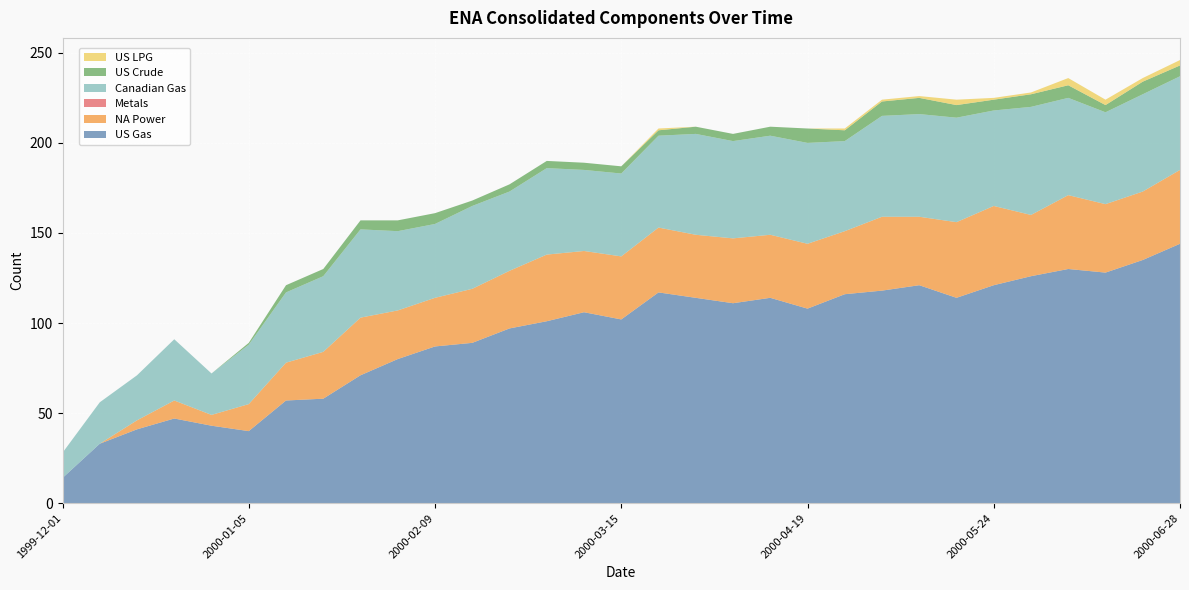

Reading right to left, transcribe all the data shown in this chart.

US Gas: 2000-06-28=144	2000-06-21=135	2000-06-14=128	2000-06-07=130	2000-05-31=126	2000-05-24=121	2000-05-17=114	2000-05-10=121	2000-05-03=118	2000-04-26=116	2000-04-19=108	2000-04-12=114	2000-04-05=111	2000-03-29=114	2000-03-22=117	2000-03-15=102	2000-03-08=106	2000-03-01=101	2000-02-23=97	2000-02-16=89	2000-02-09=87	2000-02-02=80	2000-01-26=71	2000-01-19=58	2000-01-12=57	2000-01-05=40	1999-12-29=43	1999-12-22=47	1999-12-15=41	1999-12-08=33	1999-12-01=14
NA Power: 2000-06-28=41	2000-06-21=38	2000-06-14=38	2000-06-07=41	2000-05-31=34	2000-05-24=44	2000-05-17=42	2000-05-10=38	2000-05-03=41	2000-04-26=35	2000-04-19=36	2000-04-12=35	2000-04-05=36	2000-03-29=35	2000-03-22=36	2000-03-15=35	2000-03-08=34	2000-03-01=37	2000-02-23=32	2000-02-16=30	2000-02-09=27	2000-02-02=27	2000-01-26=32	2000-01-19=26	2000-01-12=21	2000-01-05=15	1999-12-29=6	1999-12-22=10	1999-12-15=5	1999-12-08=0	1999-12-01=0
Metals: 2000-06-28=0	2000-06-21=0	2000-06-14=0	2000-06-07=0	2000-05-31=0	2000-05-24=0	2000-05-17=0	2000-05-10=0	2000-05-03=0	2000-04-26=0	2000-04-19=0	2000-04-12=0	2000-04-05=0	2000-03-29=0	2000-03-22=0	2000-03-15=0	2000-03-08=0	2000-03-01=0	2000-02-23=0	2000-02-16=0	2000-02-09=0	2000-02-02=0	2000-01-26=0	2000-01-19=0	2000-01-12=0	2000-01-05=0	1999-12-29=0	1999-12-22=0	1999-12-15=0	1999-12-08=0	1999-12-01=0
Canadian Gas: 2000-06-28=52	2000-06-21=54	2000-06-14=51	2000-06-07=54	2000-05-31=60	2000-05-24=53	2000-05-17=58	2000-05-10=57	2000-05-03=56	2000-04-26=50	2000-04-19=56	2000-04-12=55	2000-04-05=54	2000-03-29=56	2000-03-22=51	2000-03-15=46	2000-03-08=45	2000-03-01=48	2000-02-23=44	2000-02-16=46	2000-02-09=41	2000-02-02=44	2000-01-26=49	2000-01-19=42	2000-01-12=39	2000-01-05=33	1999-12-29=23	1999-12-22=34	1999-12-15=25	1999-12-08=23	1999-12-01=14
US Crude: 2000-06-28=6	2000-06-21=7	2000-06-14=4	2000-06-07=7	2000-05-31=7	2000-05-24=6	2000-05-17=7	2000-05-10=9	2000-05-03=8	2000-04-26=6	2000-04-19=8	2000-04-12=5	2000-04-05=4	2000-03-29=4	2000-03-22=3	2000-03-15=4	2000-03-08=4	2000-03-01=4	2000-02-23=4	2000-02-16=3	2000-02-09=6	2000-02-02=6	2000-01-26=5	2000-01-19=4	2000-01-12=4	2000-01-05=1	1999-12-29=0	1999-12-22=0	1999-12-15=0	1999-12-08=0	1999-12-01=0
US LPG: 2000-06-28=3	2000-06-21=2	2000-06-14=3	2000-06-07=4	2000-05-31=1	2000-05-24=1	2000-05-17=3	2000-05-10=1	2000-05-03=1	2000-04-26=1	2000-04-19=0	2000-04-12=0	2000-04-05=0	2000-03-29=0	2000-03-22=1	2000-03-15=0	2000-03-08=0	2000-03-01=0	2000-02-23=0	2000-02-16=0	2000-02-09=0	2000-02-02=0	2000-01-26=0	2000-01-19=0	2000-01-12=0	2000-01-05=0	1999-12-29=0	1999-12-22=0	1999-12-15=0	1999-12-08=0	1999-12-01=0